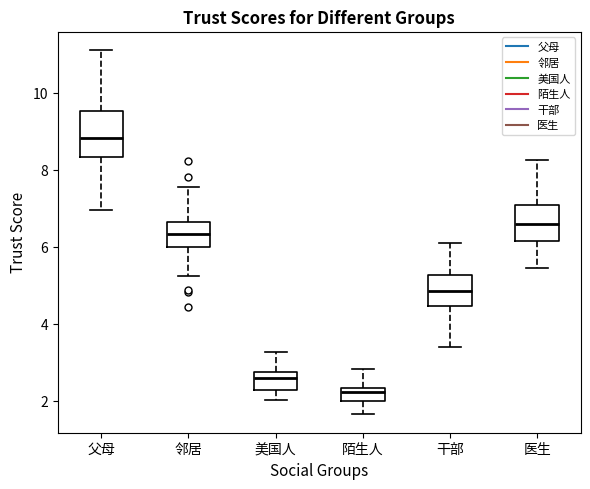

Which box's median line is the highest?

父母